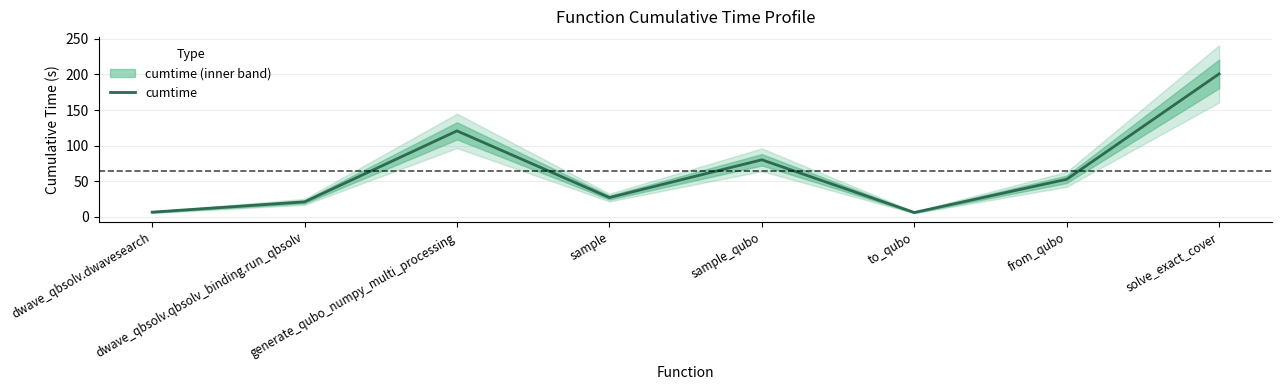

Rank the categories by value from highest to lowest.

solve_exact_cover, generate_qubo_numpy_multi_processing, sample_qubo, from_qubo, sample, dwave_qbsolv.qbsolv_binding.run_qbsolv, dwave_qbsolv.dwavesearch, to_qubo